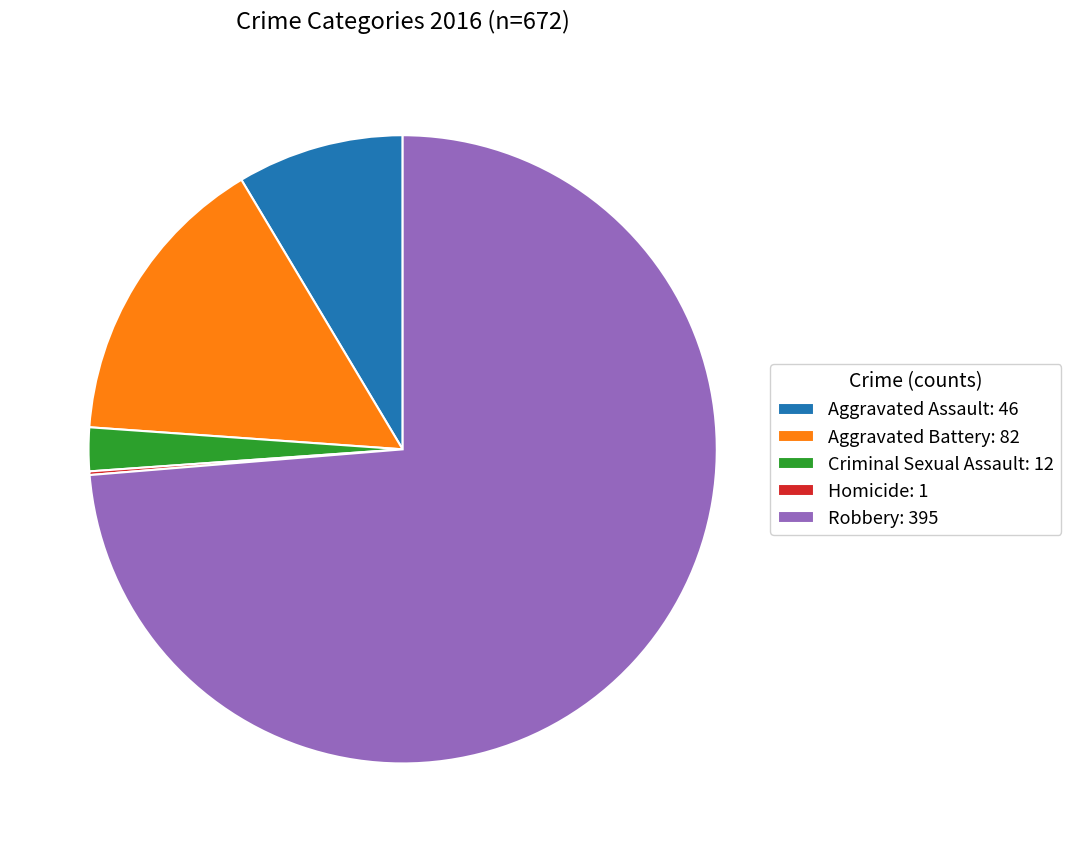

What is the ratio of the value at Robbery: 395 to the value at Aggravated Battery: 82?

4.8